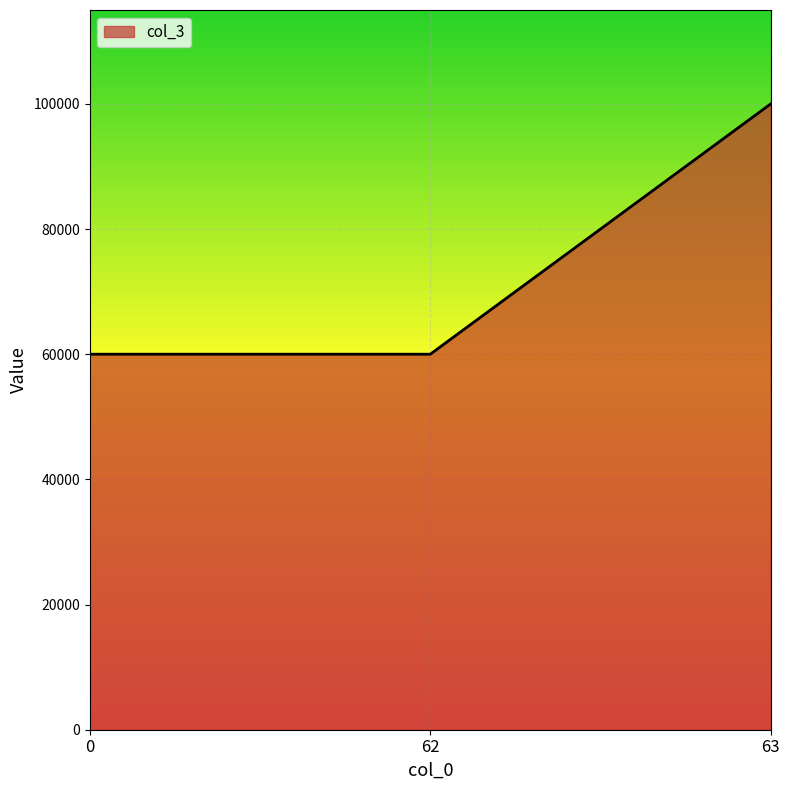

Is it true that the value at 0 is 60000?

True